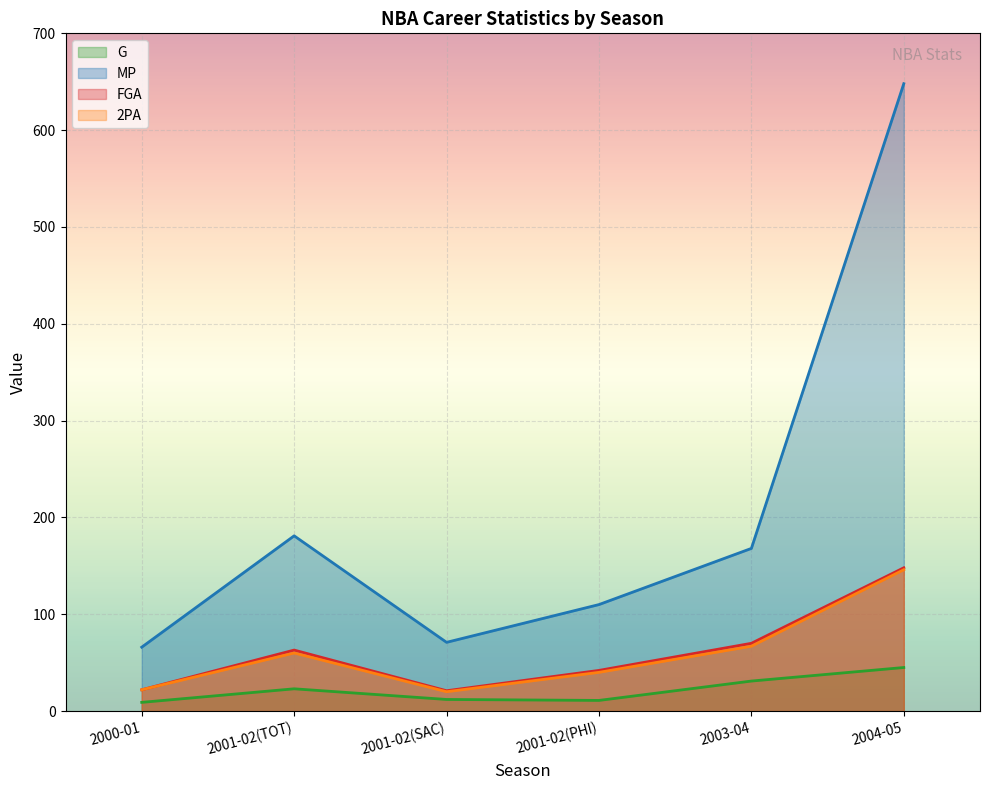

At which label is FGA closest to 84?

2003-04